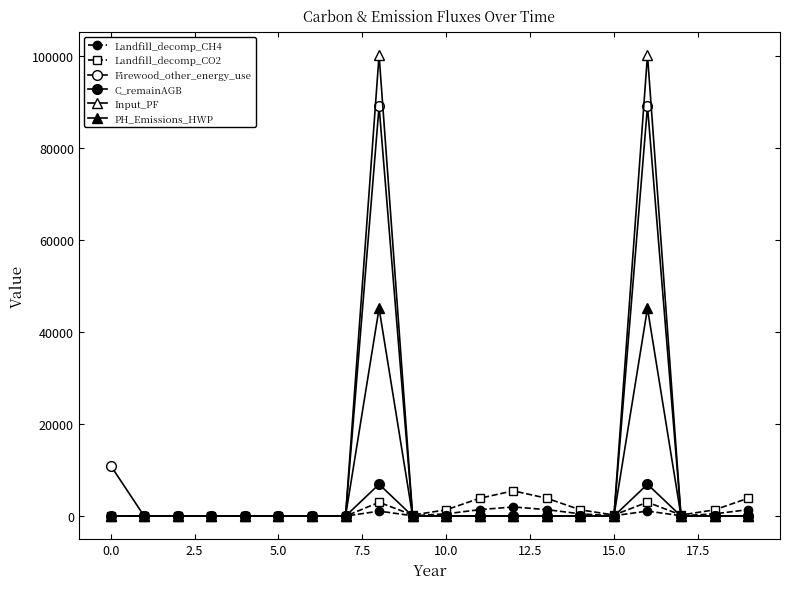

Reading left to right, what are all the values shown in this chart?

Landfill_decomp_CH4: 0.0	0.0	0.0	0.0	0.0	0.0	0.0	0.0	1093.5	87.9	498.6	1412.9	1999.5	1412.9	498.6	87.9	1101.2	88.2	498.6	1412.9
Landfill_decomp_CO2: 0.0	0.0	0.0	0.0	0.0	0.0	0.0	0.0	3007.1	241.6	1371.1	3885.5	5498.5	3885.5	1371.1	241.6	3028.4	242.5	1371.1	3885.5
Firewood_other_energy_use: 11000.0	0.0	0.0	0.0	0.0	0.0	0.0	0.0	89100.7	0.0	0.0	0.0	0.0	0.0	0.0	0.0	89100.7	0.0	0.0	0.0
C_remainAGB: 0.0	0.0	0.0	0.0	0.0	0.0	0.0	0.0	6933.9	0.0	0.0	0.0	0.0	0.0	0.0	0.0	6933.9	0.0	0.0	0.0
Input_PF: 0.0	0.0	0.0	0.0	0.0	0.0	0.0	0.0	100238.3	0.0	0.0	0.0	0.0	0.0	0.0	0.0	100238.3	0.0	0.0	0.0
PH_Emissions_HWP: 0.0	0.0	0.0	0.0	0.0	0.0	0.0	0.0	45185.6	0.0	0.0	0.0	0.0	0.0	0.0	0.0	45185.6	0.0	0.0	0.0